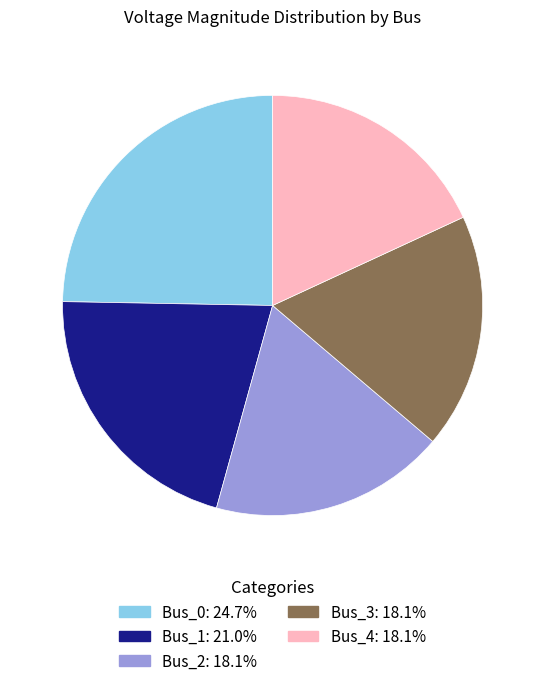

Which slice is the largest?

Bus_0